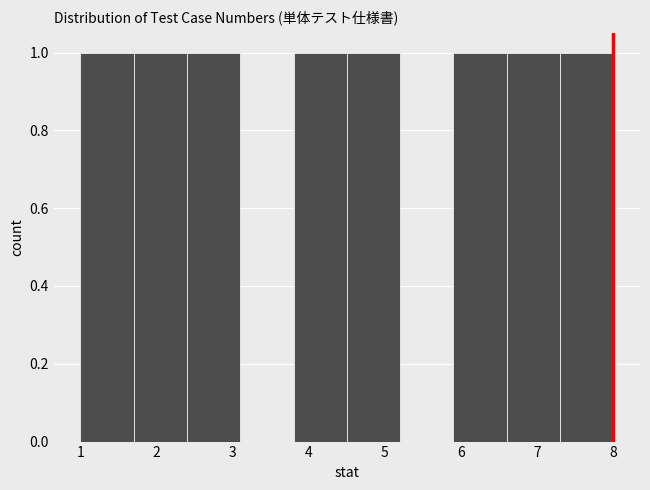

Reading left to right, list every bar in this chart as the range it spans on the x-axis followed by its height. The values are not printed on the chart, so give them approximately, as read against the axis.

1.0 to 1.7: 1
1.7 to 2.4: 1
2.4 to 3.1: 1
3.1 to 3.8: 0
3.8 to 4.5: 1
4.5 to 5.2: 1
5.2 to 5.9: 0
5.9 to 6.6: 1
6.6 to 7.3: 1
7.3 to 8.0: 1